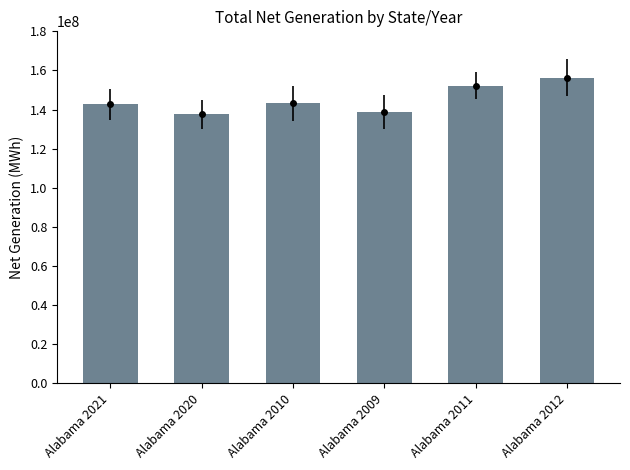

Where is the data nearest to the value 146943293?

Alabama 2010